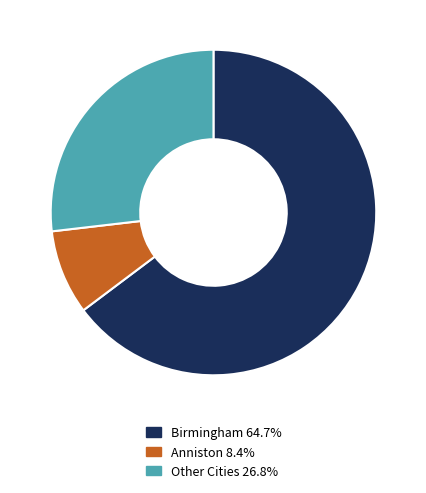

Approximately how many times larger is the value at Other Cities 26.8% compared to Birmingham 64.7%?

0.4